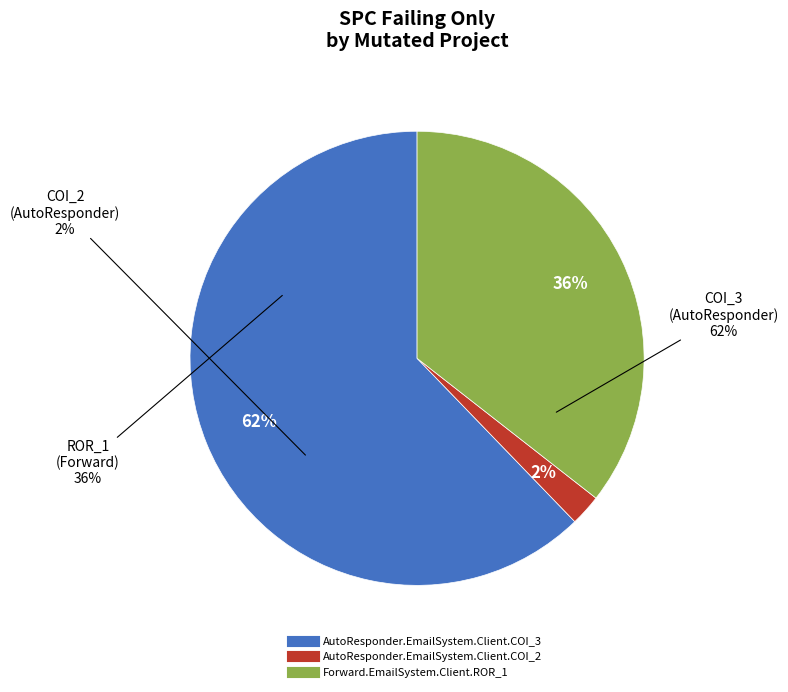

How many slices are in this pie chart?

3